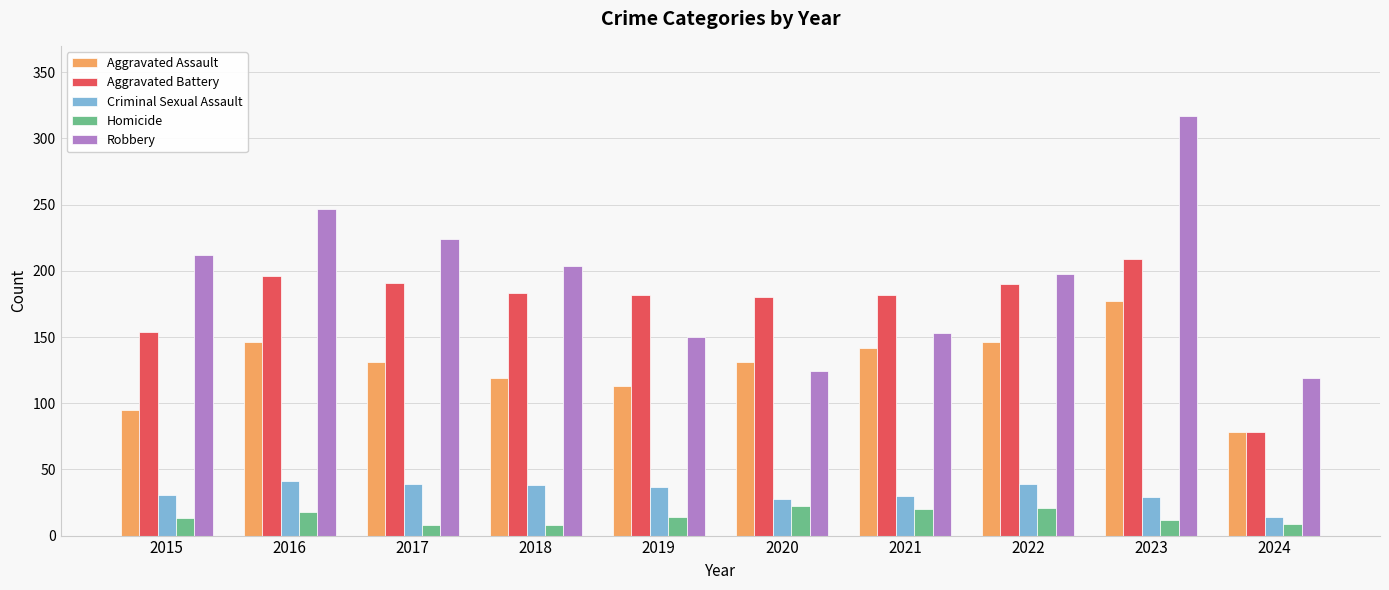

Count the number of categories in the chart.

10